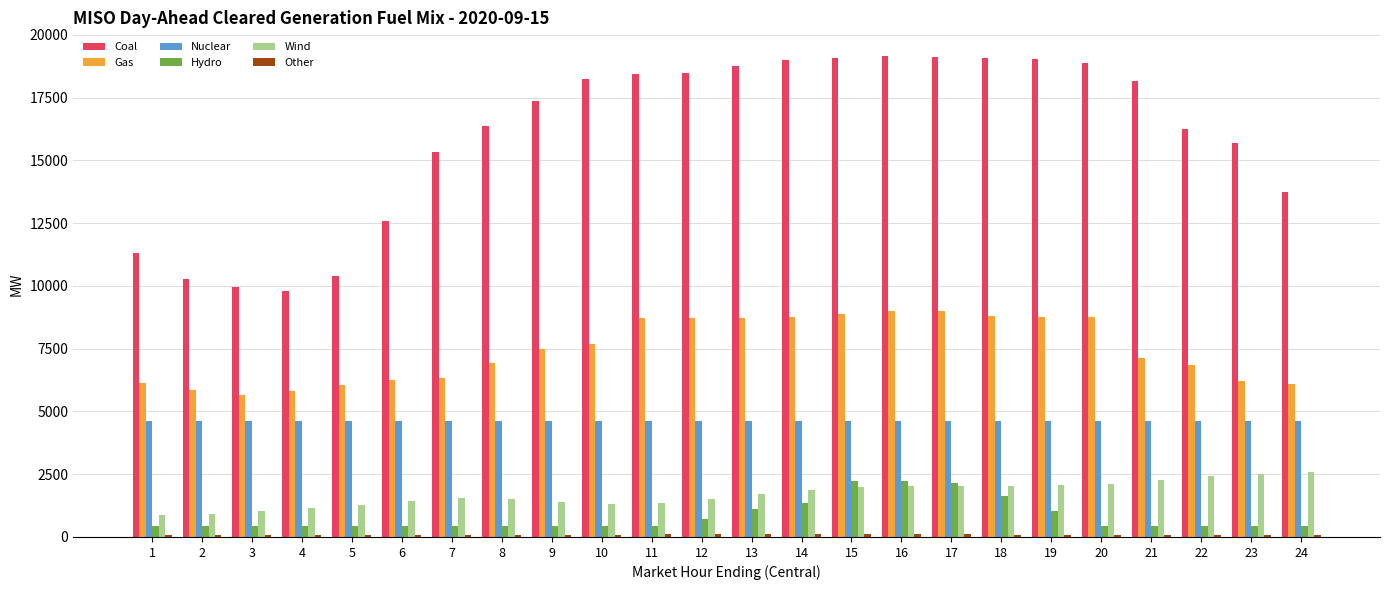

The value of Coal at 14 is 8811.9. True or false?

False